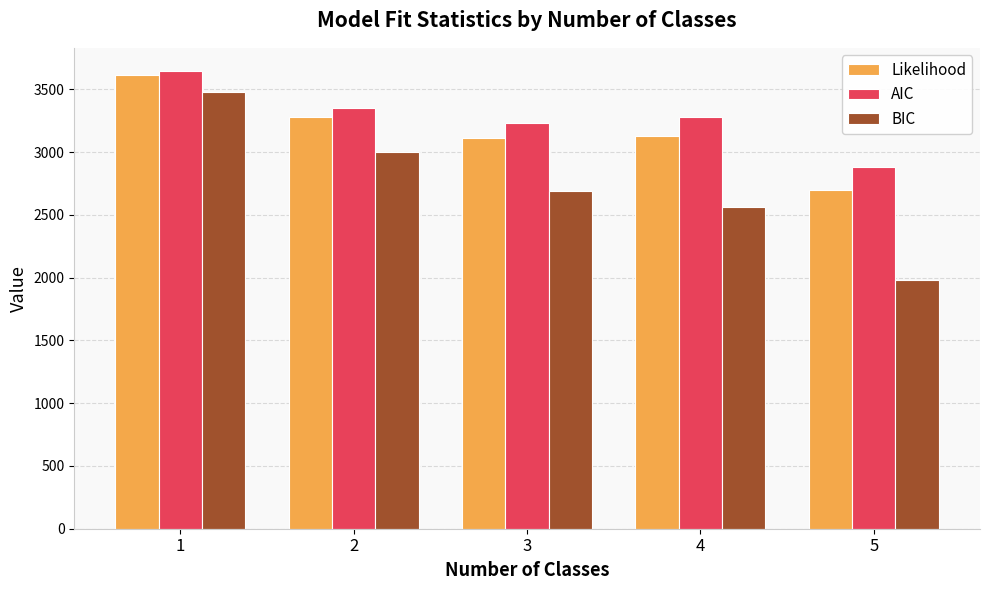

What is the maximum value for AIC?

3647.5